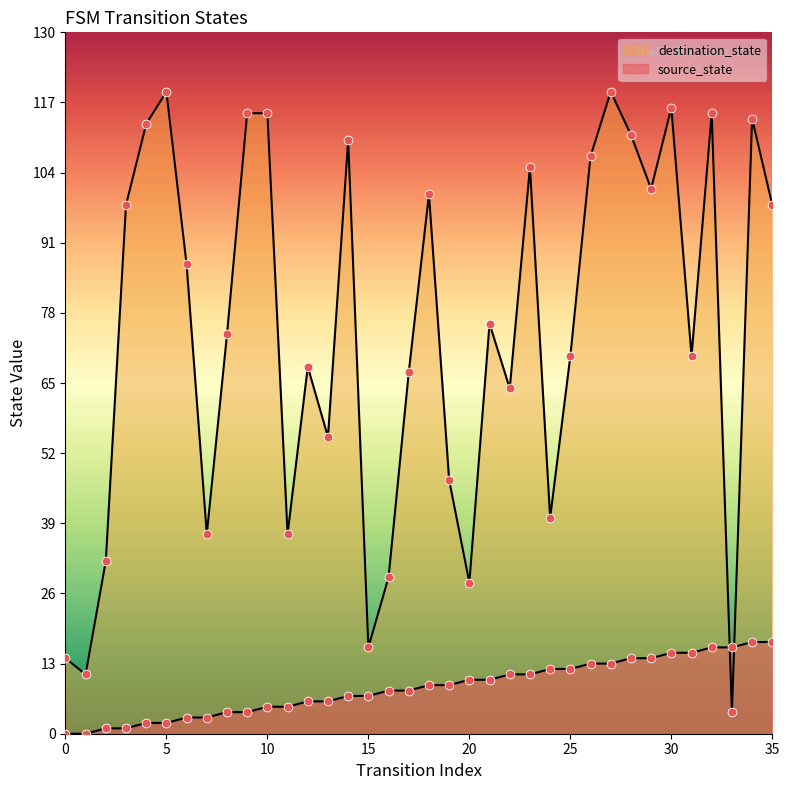

Is the value of source_state at 34 greater than the value of destination_state at 27?

No